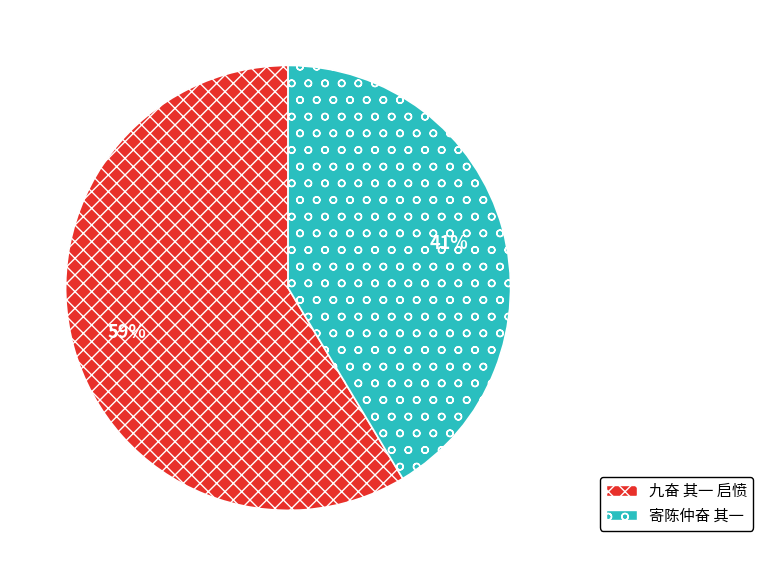

To the nearest percent, what is the average slice percentage?

50%